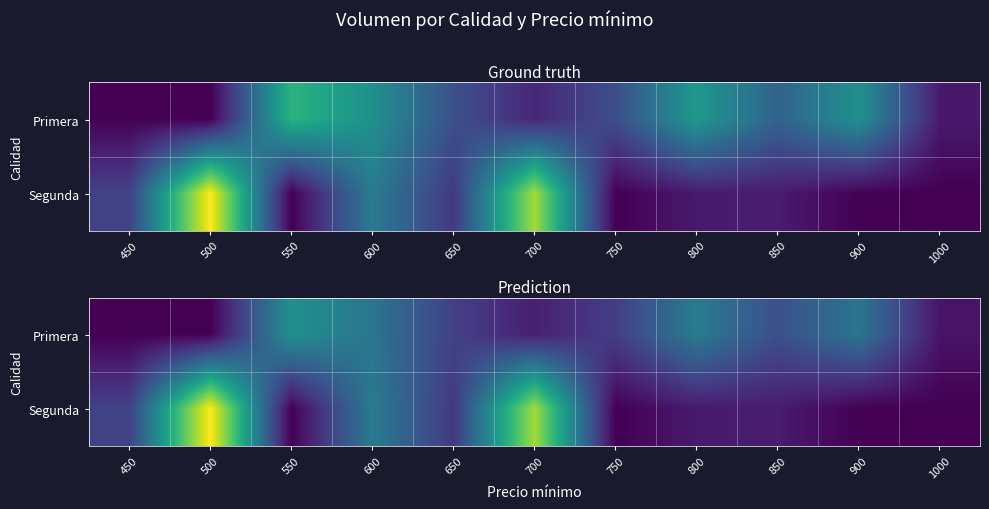

Between 750 and 1000, which is larger?

750